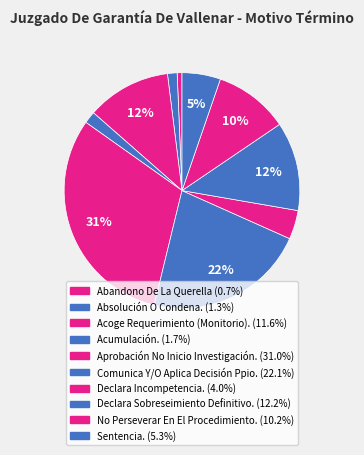

How many segments does this pie chart have?

10